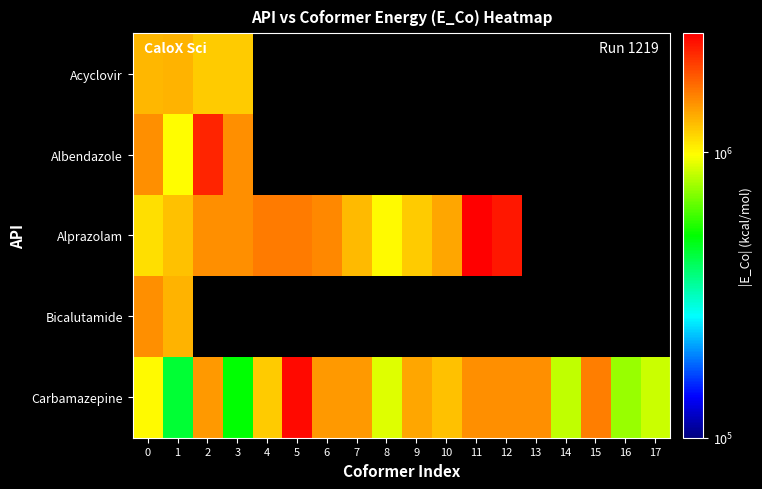

What is the difference between the maximum and minimum values in the Albendazole series?

1254063.0